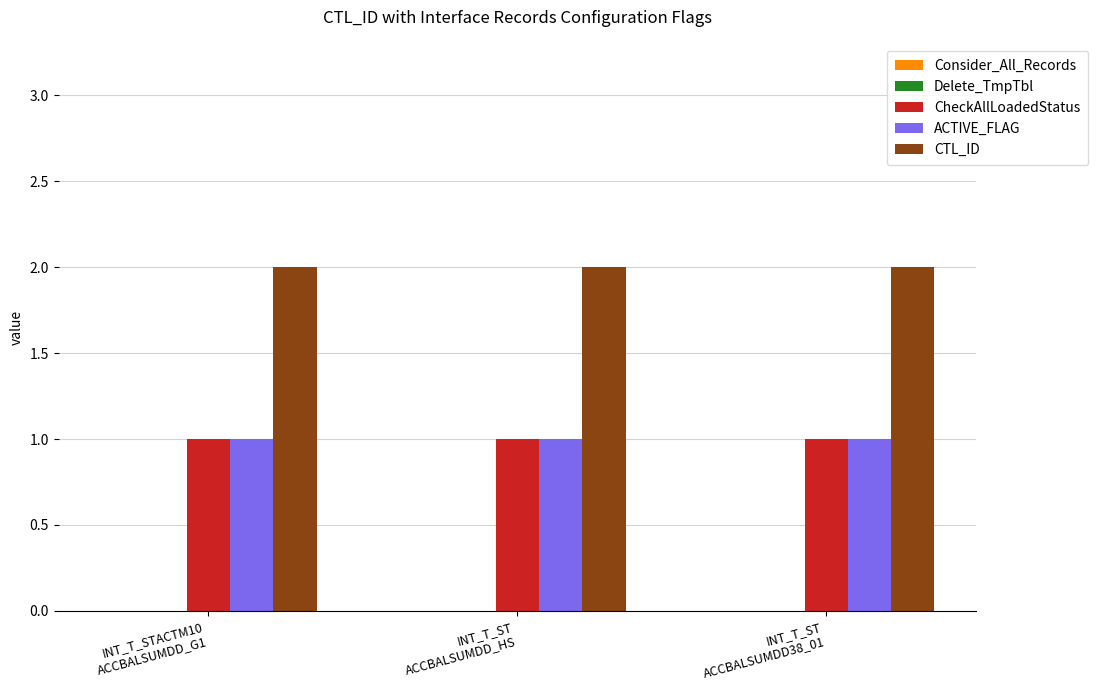

Count the number of categories in the chart.

3